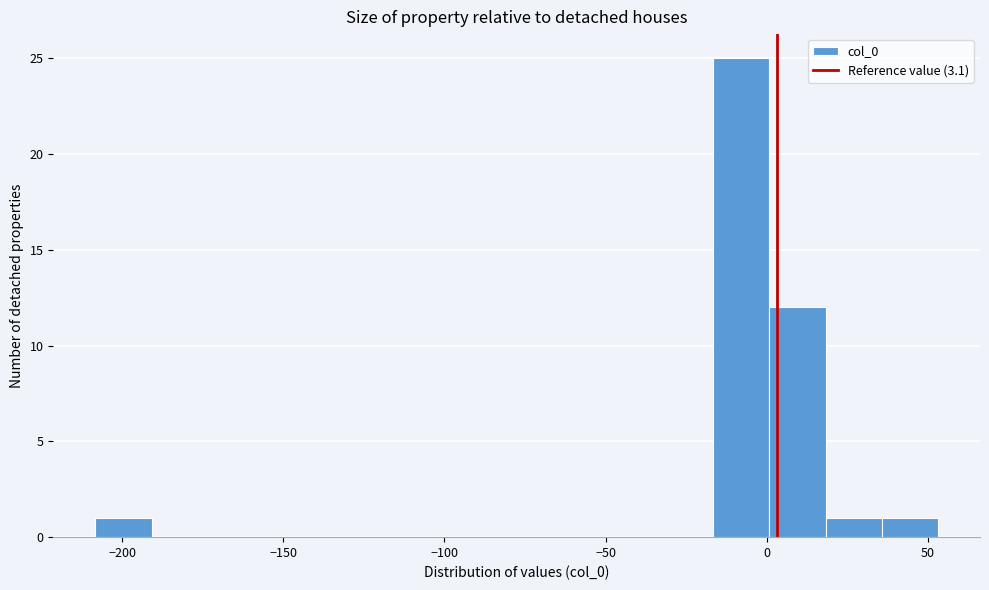

Read against the x-axis, roughly where is the centre of the tallest bar?

-10